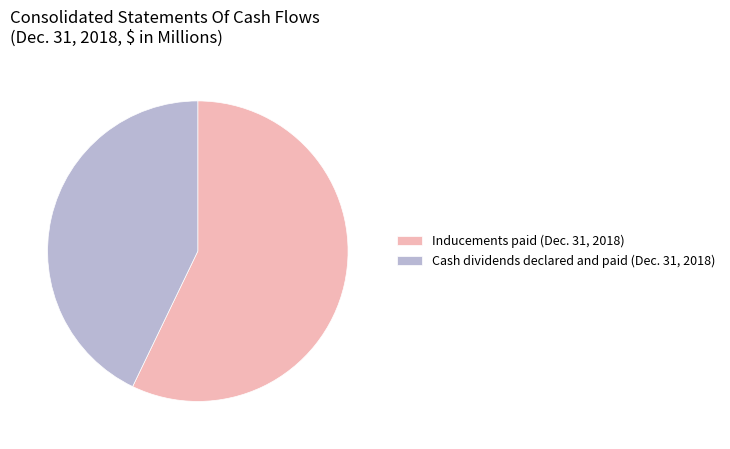

Rank the categories by value from highest to lowest.

Inducements paid (Dec. 31, 2018), Cash dividends declared and paid (Dec. 31, 2018)